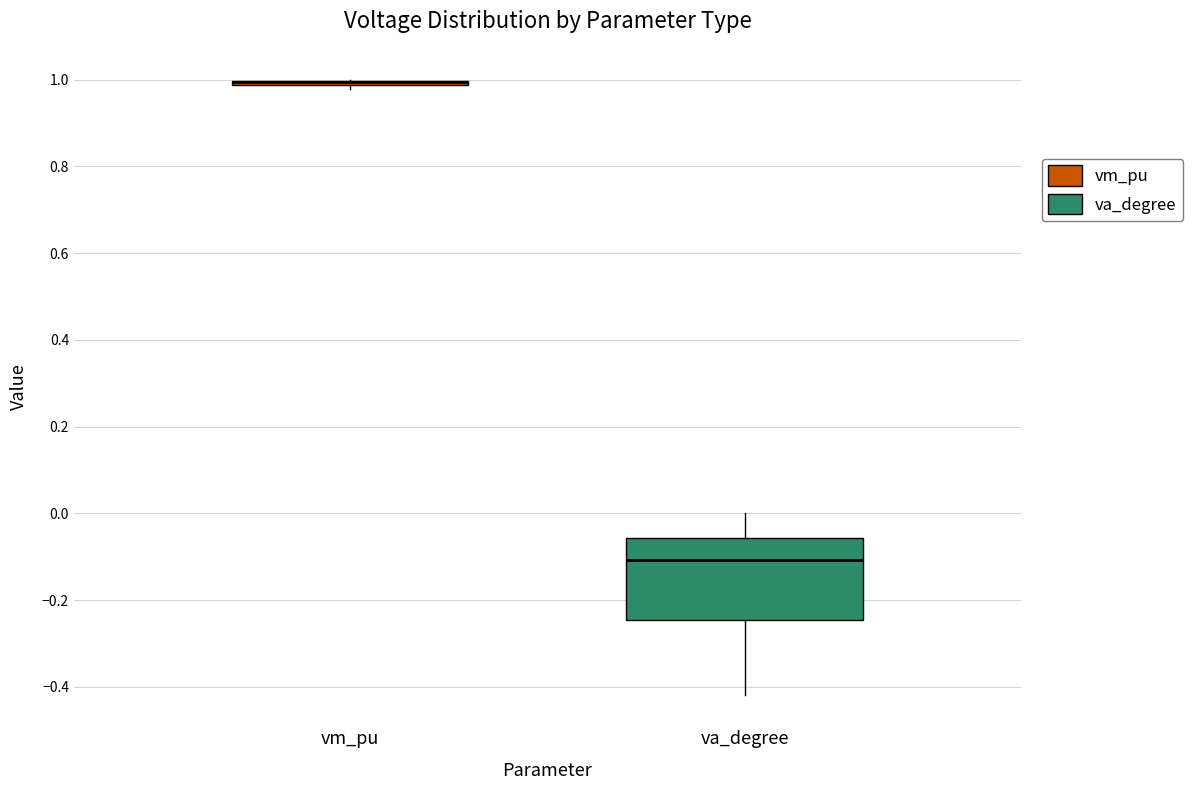

Where does the upper whisker of the box for va_degree end on the y-axis? The values are not printed on the chart, so give them approximately, as read against the axis.

0.00